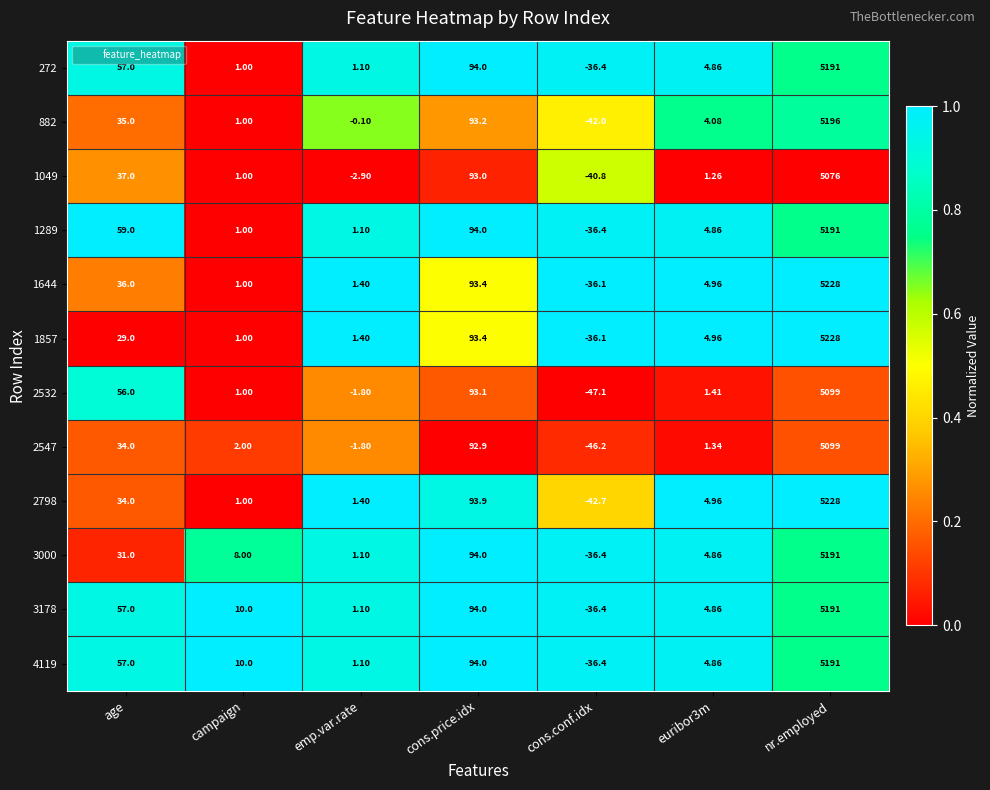

At which category does the chart reach its peak across all series?

nr.employed